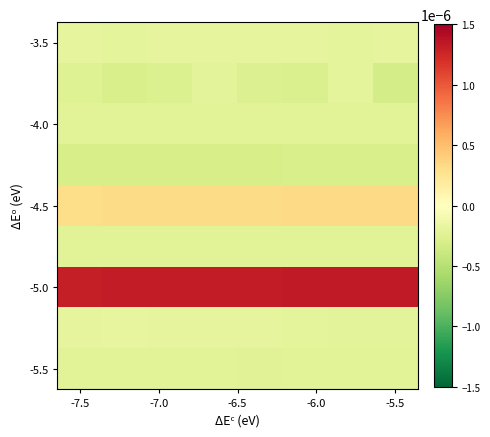

How many categories are shown in the chart?

8